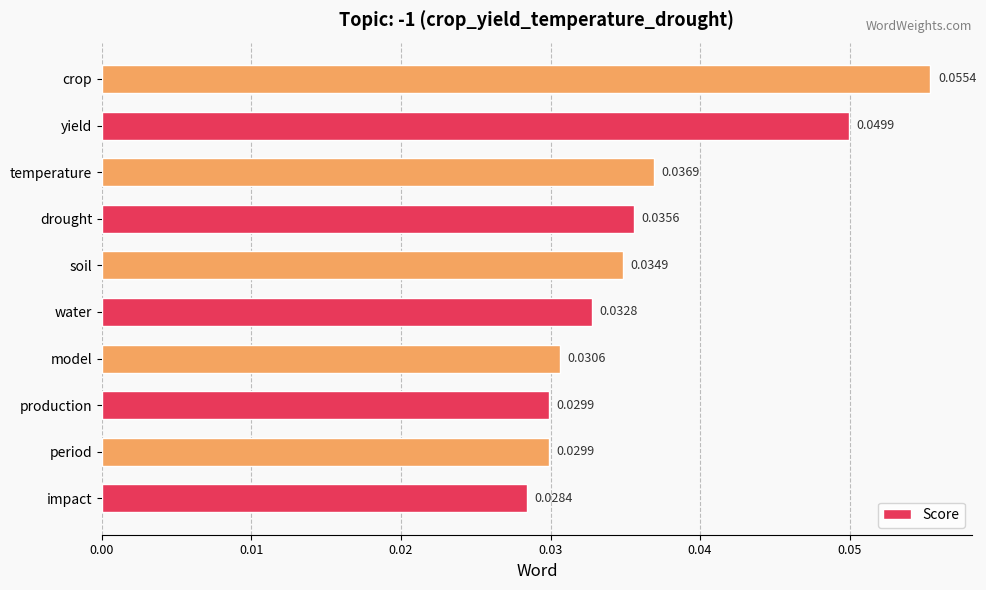

How many values are between 0 and 1?

10